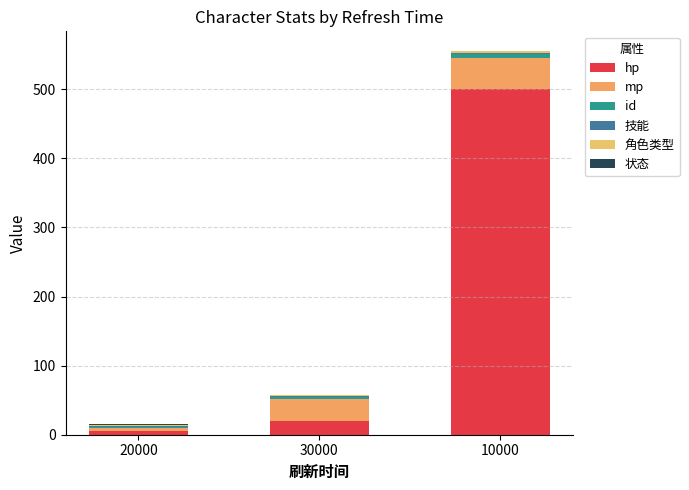

Where does the id series first go above 3?

10000